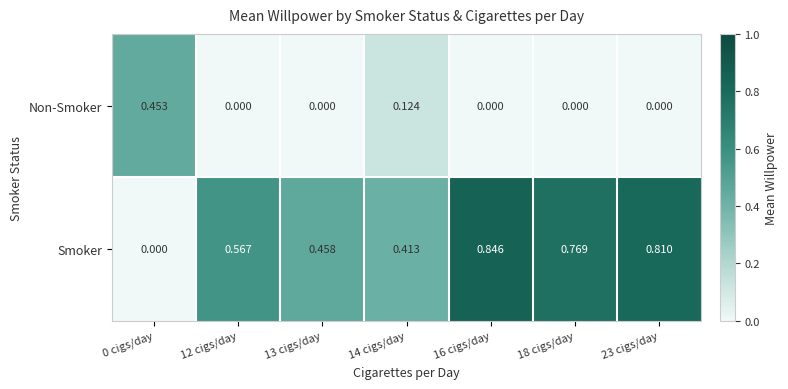

Which series changed the most between 16 cigs/day and 18 cigs/day?

Smoker